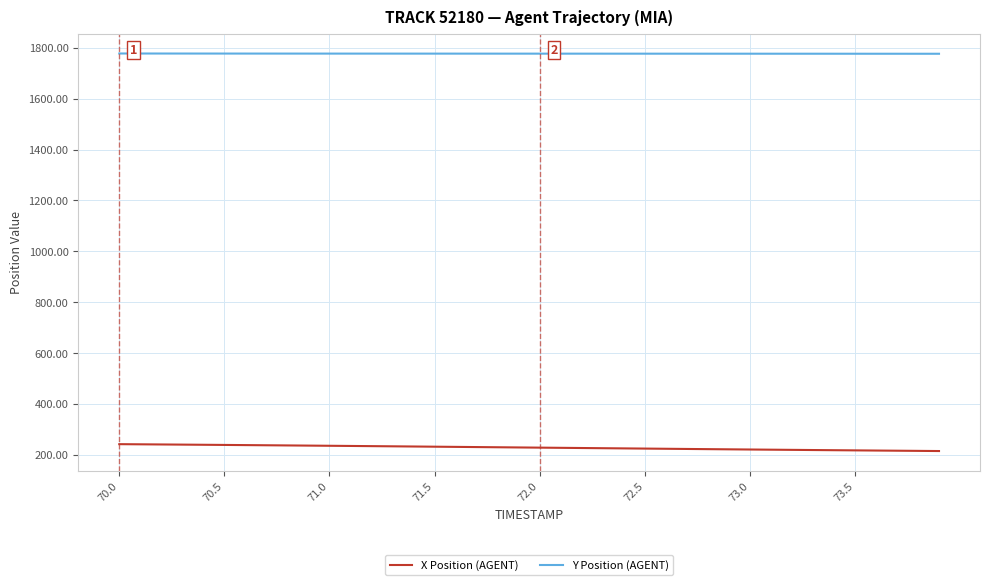

True or false: X Position (AGENT) and Y Position (AGENT) cross at least once.

False